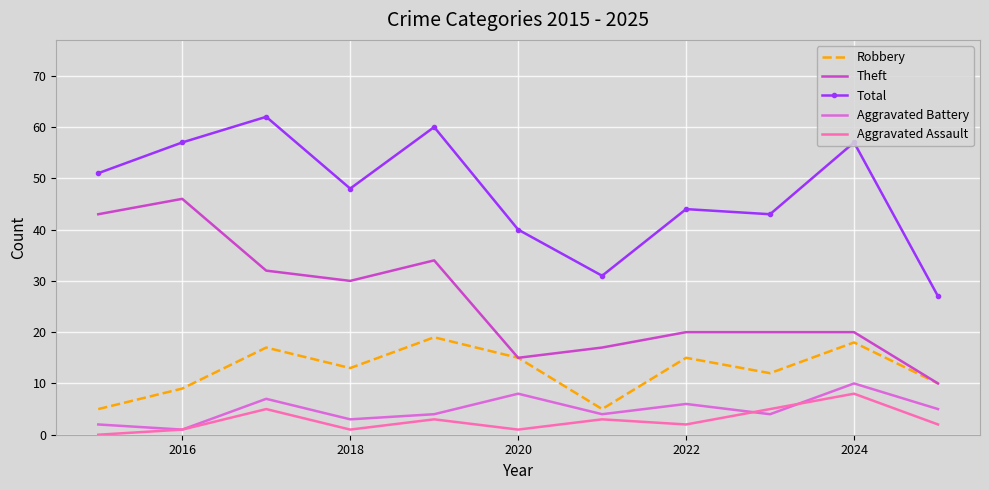

Which series has the widest spread of values?

Theft